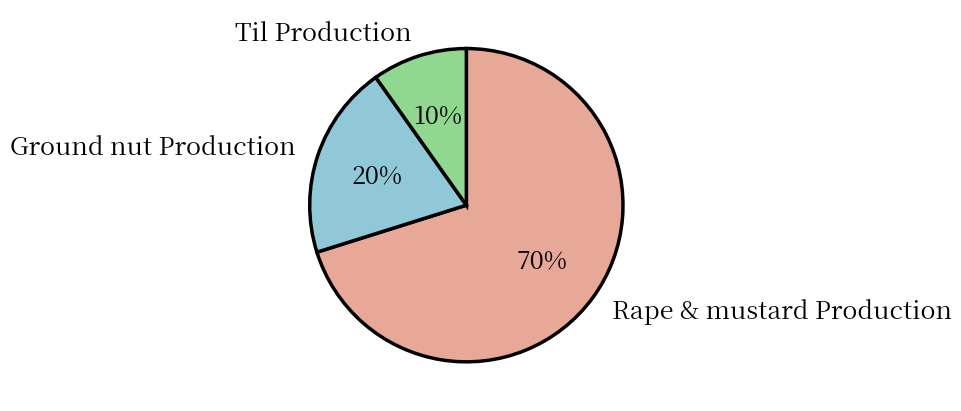

Is there any slice that represents more than half of the pie?

Yes